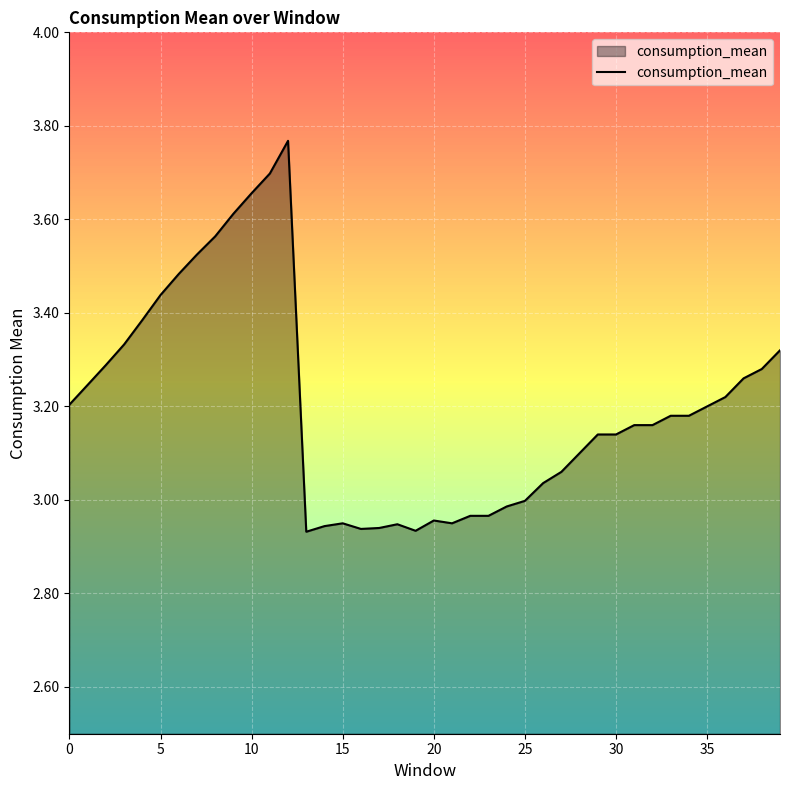

Does the chart have visible grid lines?

Yes